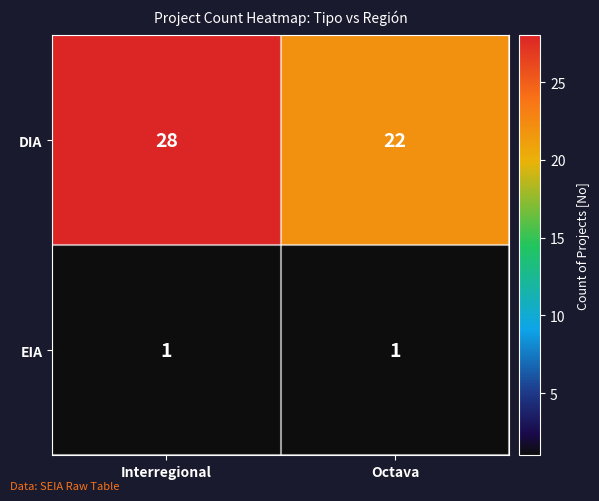

What is the maximum value shown in the chart?

28